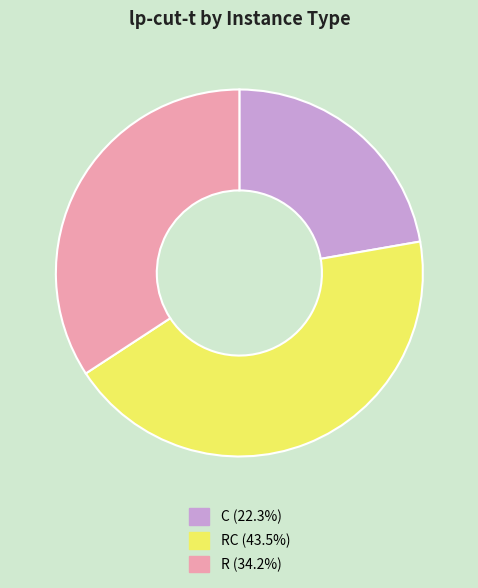

Is there a majority slice in this chart?

No